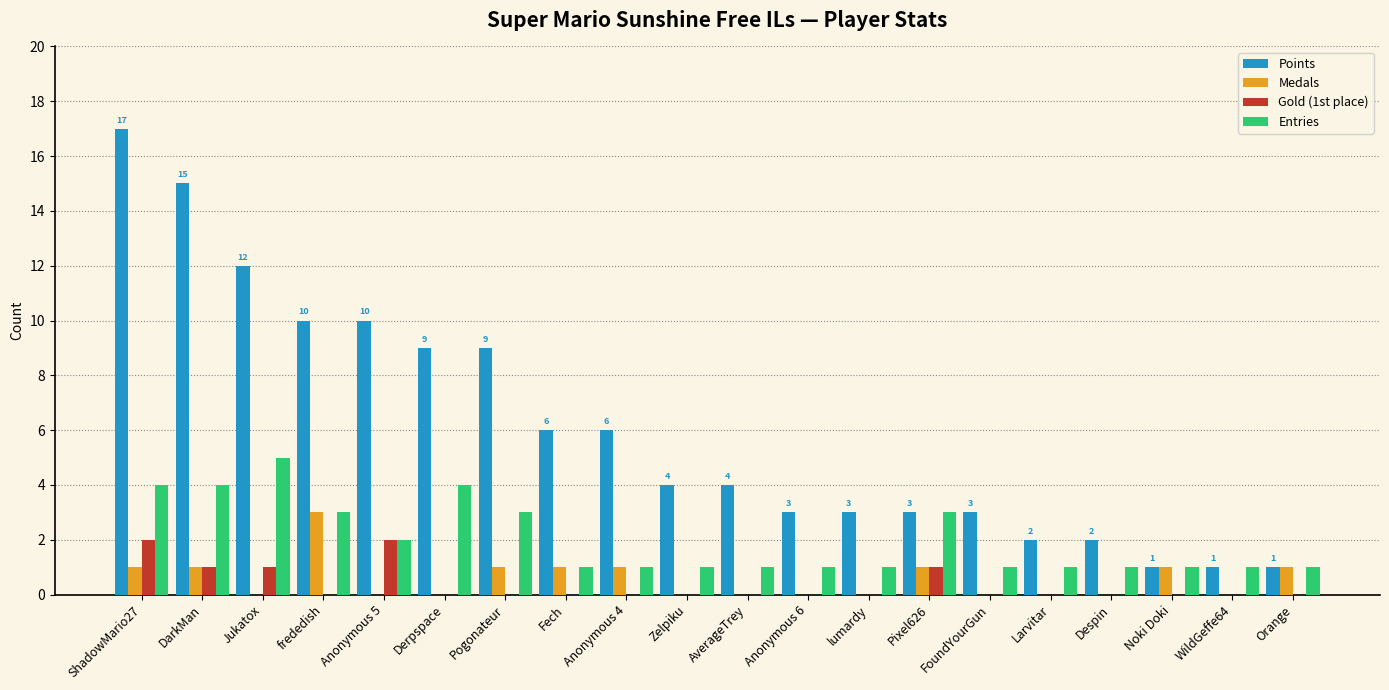

What are all the series names shown in the legend?

Points, Medals, Gold (1st place), Entries